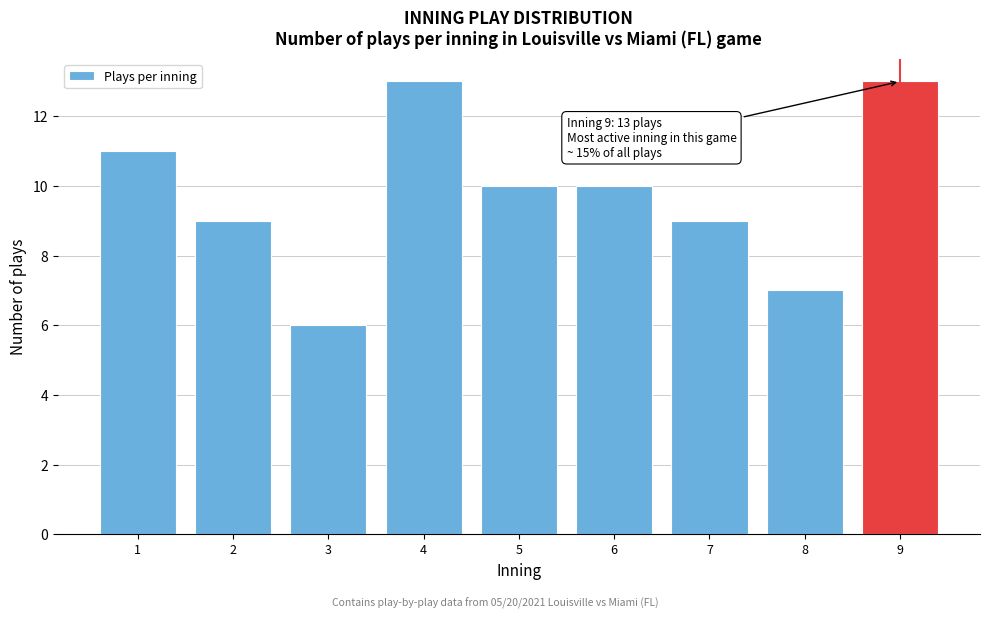

Reading left to right, extract all data points from this chart.

1=11	2=9	3=6	4=13	5=10	6=10	7=9	8=7	9=13